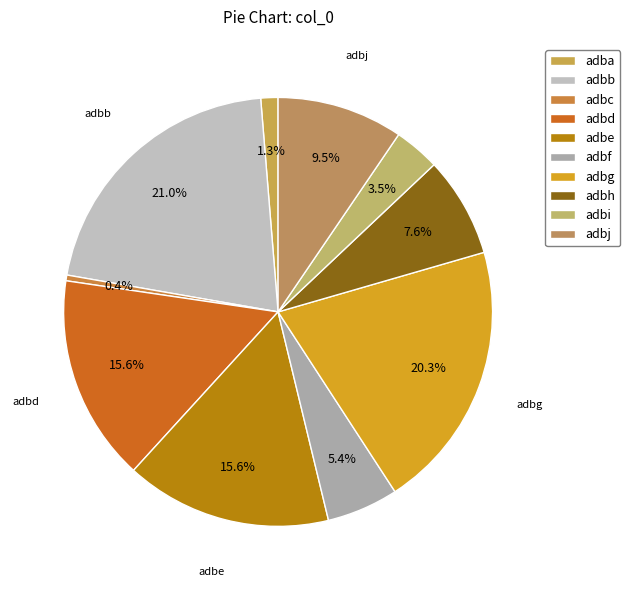

Is adbd the majority of the pie?

No